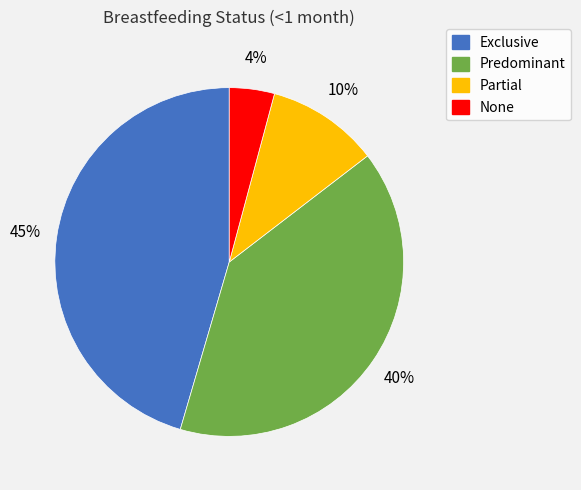

Is the sum of Partial and Exclusive greater than half?

Yes